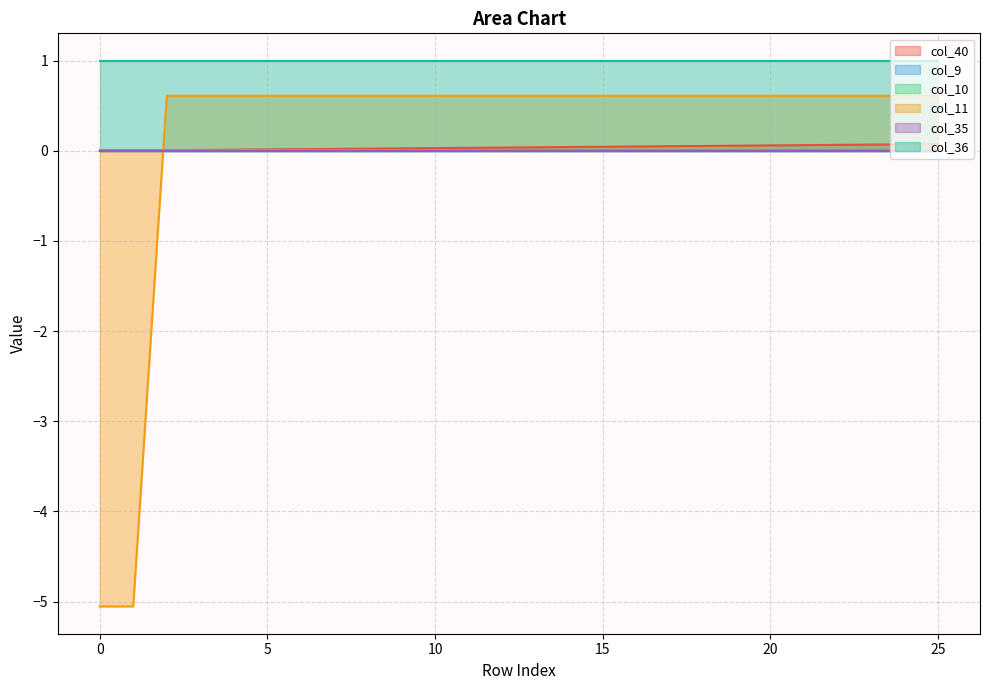

List the series in order of their peak value, highest first.

col_36, col_11, col_40, col_10, col_9, col_35